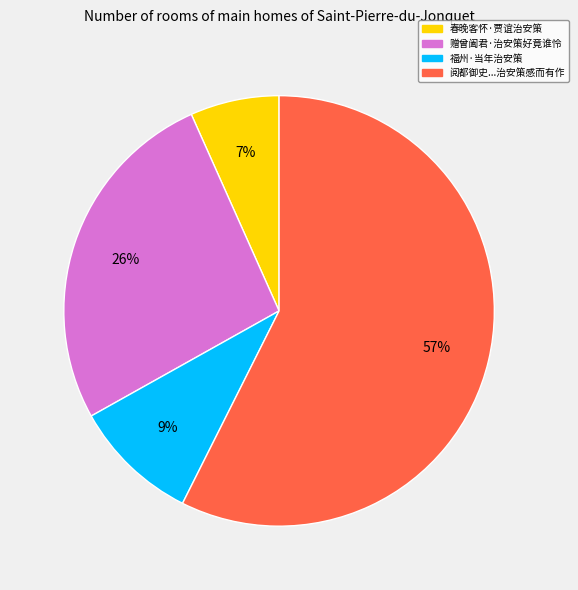

Does any single category account for the majority?

Yes